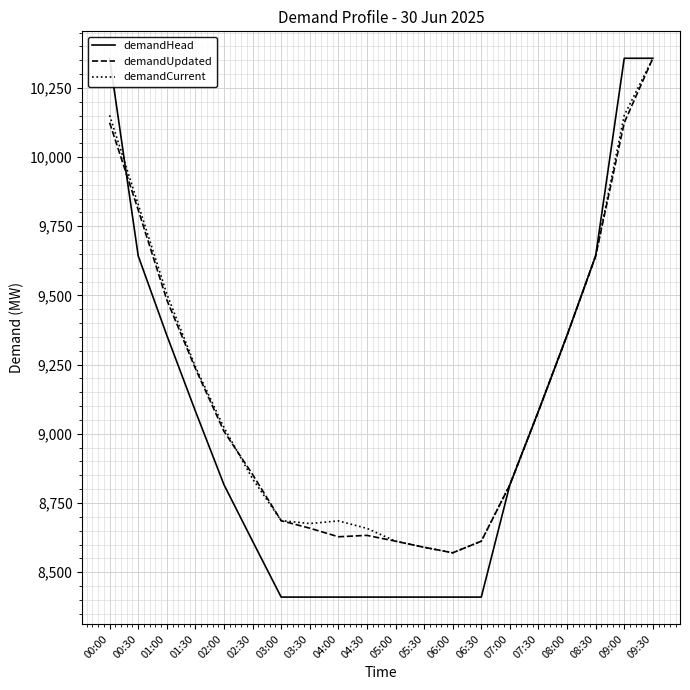

How many intersections are there between demandUpdated and demandCurrent?

2